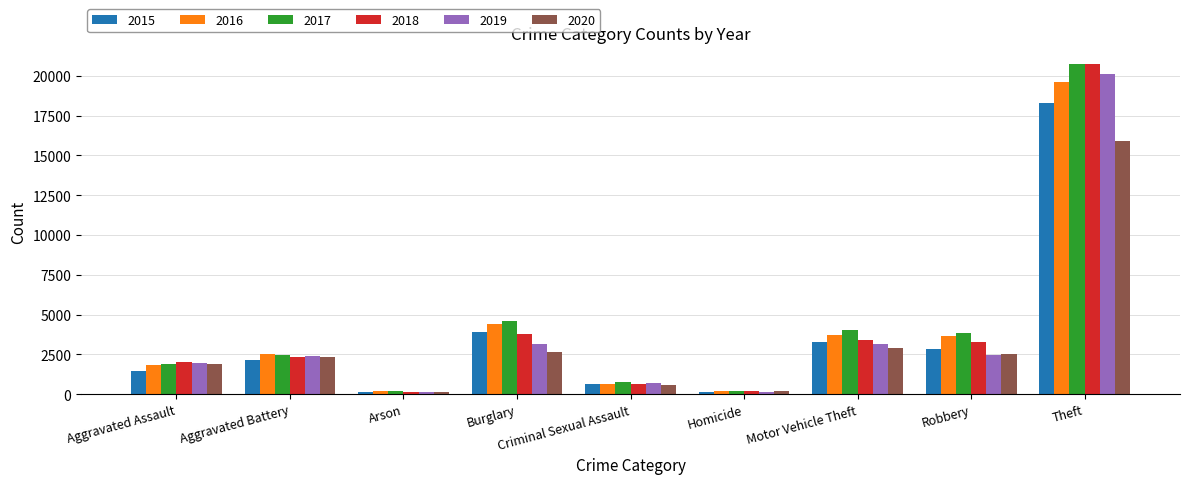

The 2017 series shows 2560 at Motor Vehicle Theft. True or false?

False